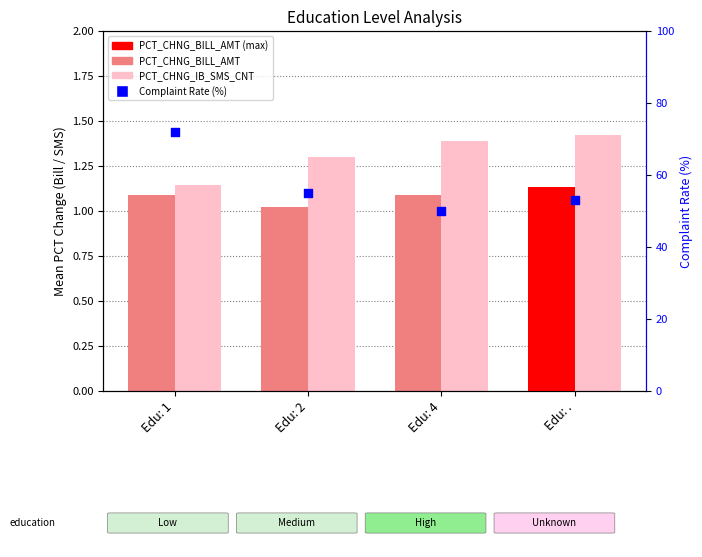

Is the value of PCT_CHNG_BILL_AMT at Edu: 1 greater than the value of Complaint Rate (%) at Edu: 1?

No